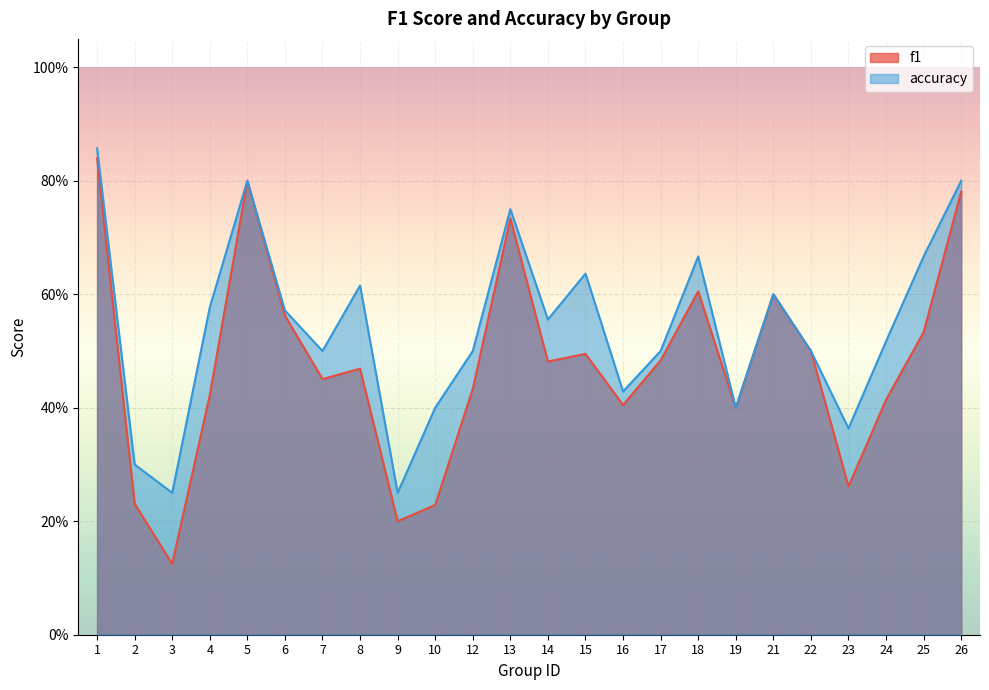

What are all the series names shown in the legend?

f1, accuracy